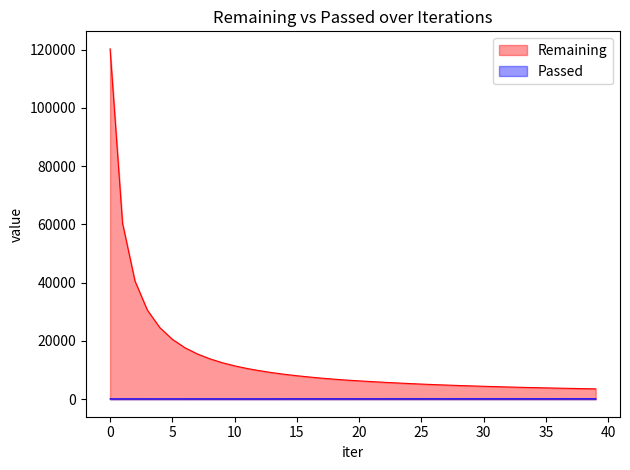

How many lines are shown in the chart?

2